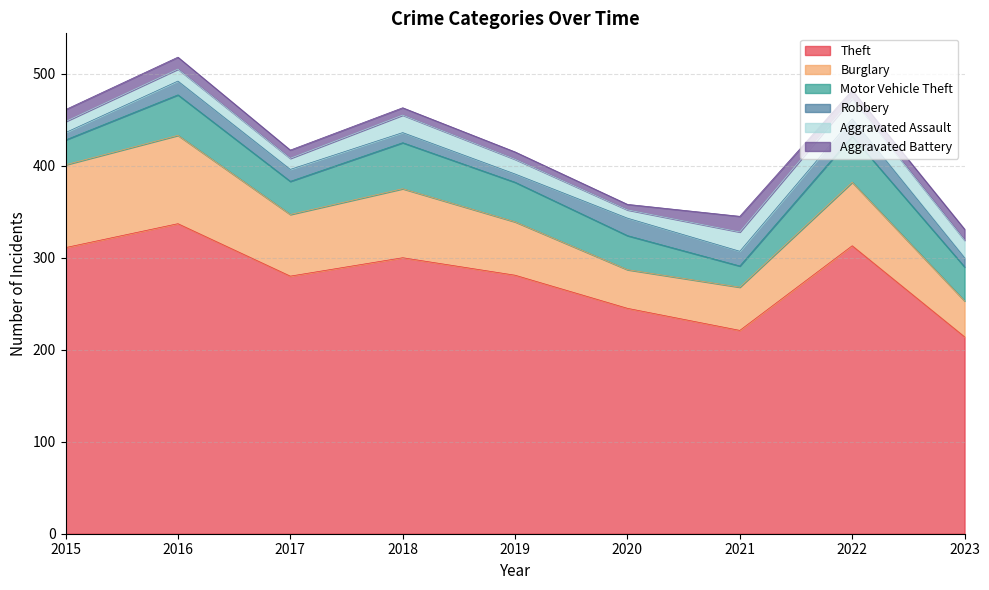

Reading left to right, transcribe all the data shown in this chart.

Theft: 2015=311	2016=337	2017=280	2018=300	2019=281	2020=245	2021=221	2022=313	2023=214
Burglary: 2015=90	2016=96	2017=67	2018=75	2019=58	2020=42	2021=47	2022=69	2023=39
Motor Vehicle Theft: 2015=27	2016=44	2017=36	2018=50	2019=43	2020=37	2021=23	2022=50	2023=37
Robbery: 2015=8	2016=15	2017=13	2018=11	2019=9	2020=19	2021=16	2022=19	2023=10
Aggravated Assault: 2015=12	2016=13	2017=12	2018=19	2019=16	2020=9	2021=21	2022=22	2023=19
Aggravated Battery: 2015=13	2016=13	2017=9	2018=8	2019=8	2020=6	2021=17	2022=9	2023=12